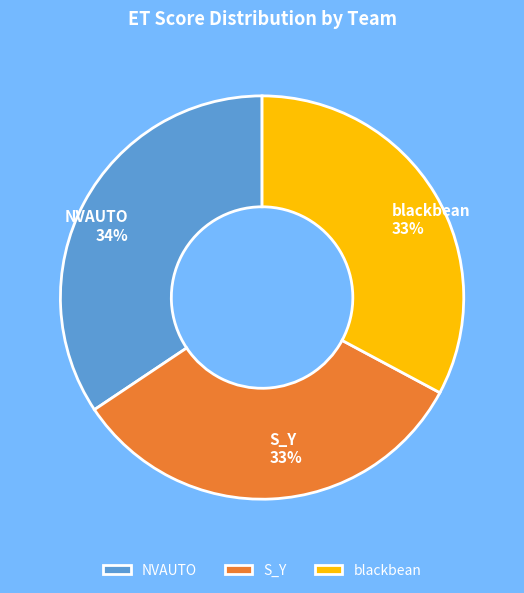

To the nearest percent, what percentage of the pie is NVAUTO?

34%